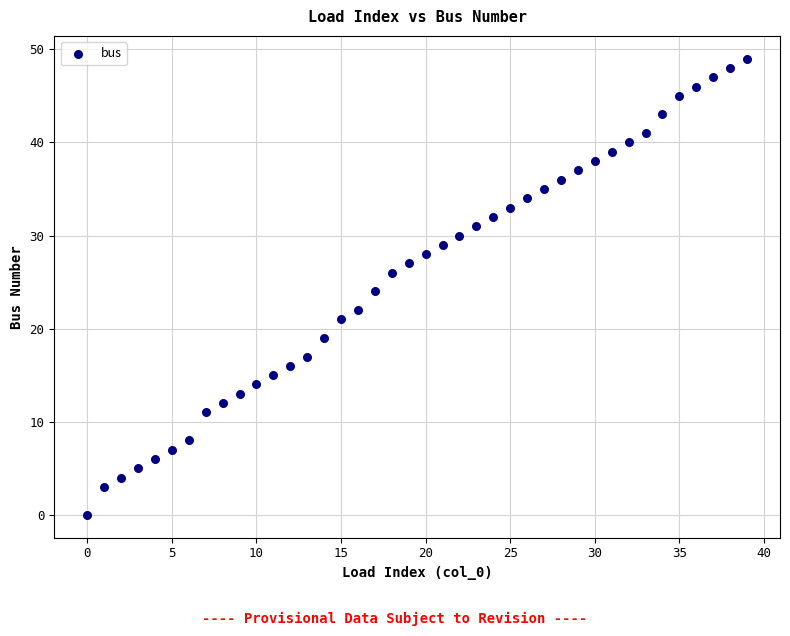

What is the range of Y values (max minus min)?

49